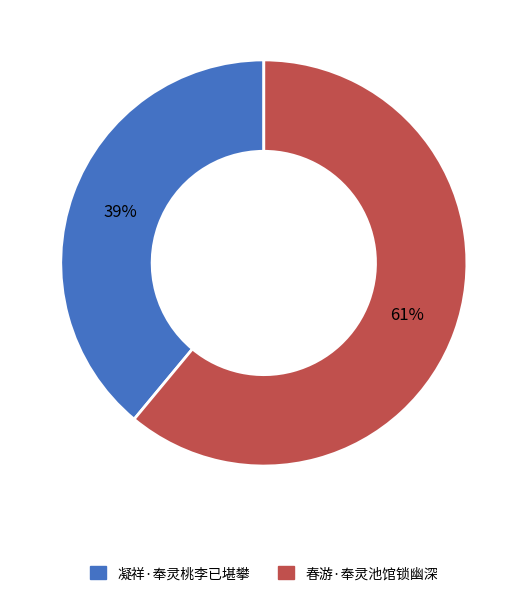

Combined, do 凝祥·奉灵桃李已堪攀 and 春游·奉灵池馆锁幽深 account for over 50%?

Yes